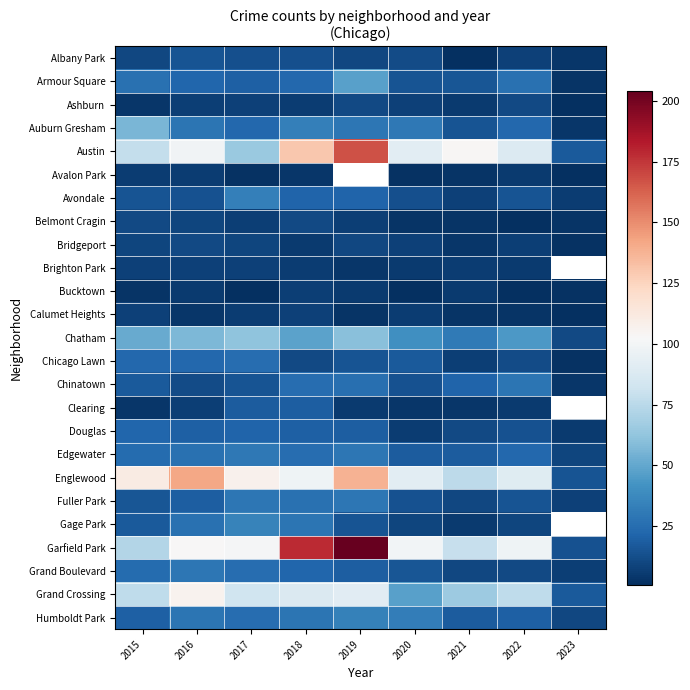

How many data points in Avondale are less than 15?

4